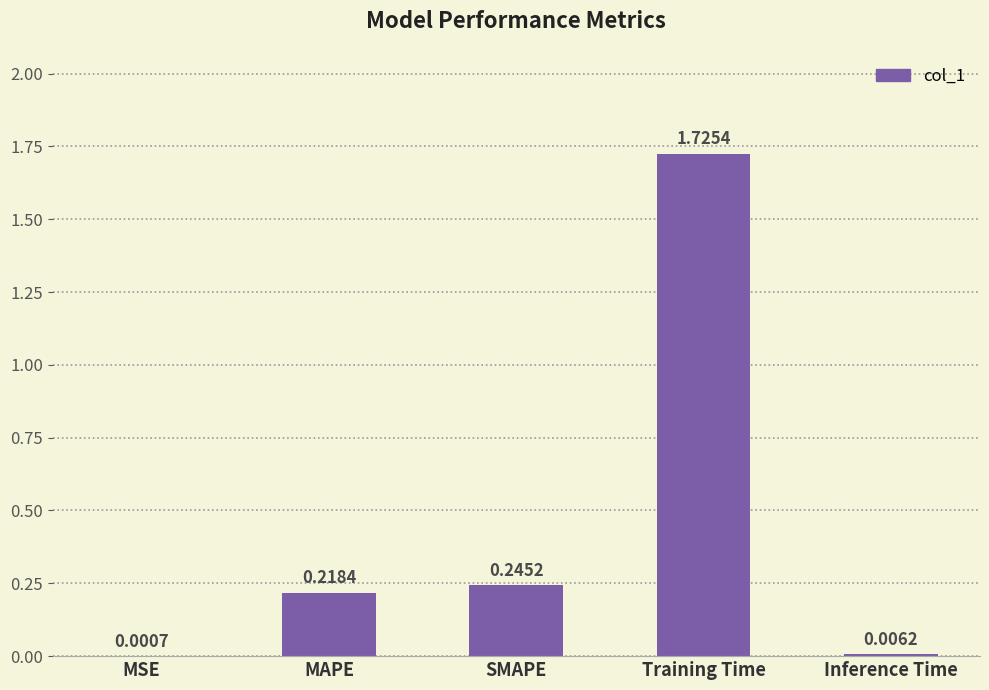

Which label corresponds to the largest value in the chart?

Training Time